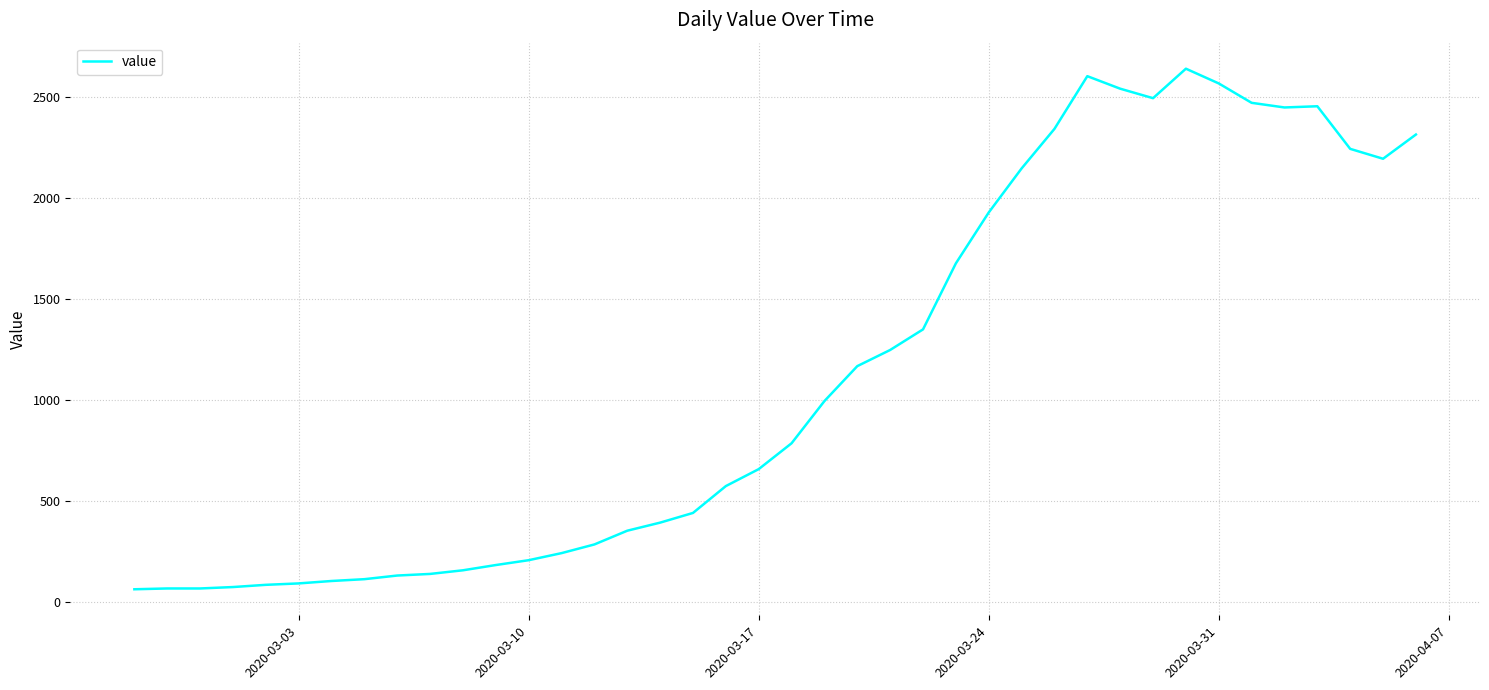

What is the maximum value shown in the chart?

2639